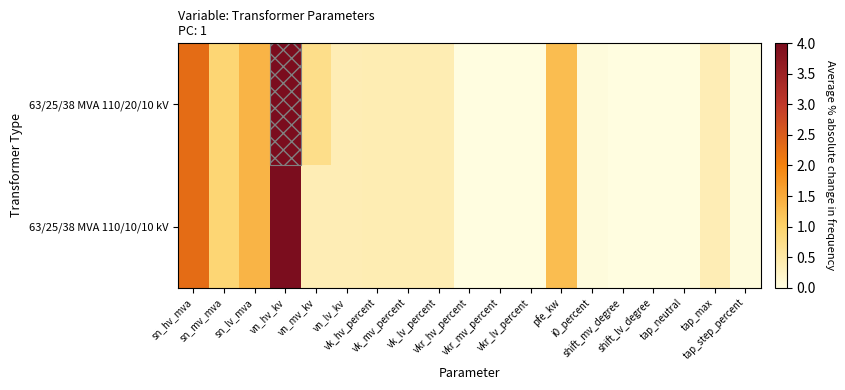

At how many categories does at least one series exceed 0?

16